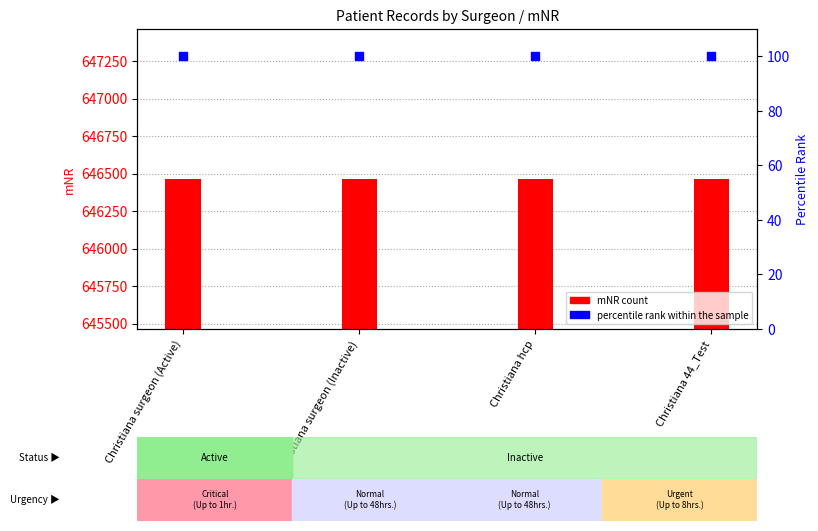

Which series contains the lowest Y value?

percentile rank within the sample